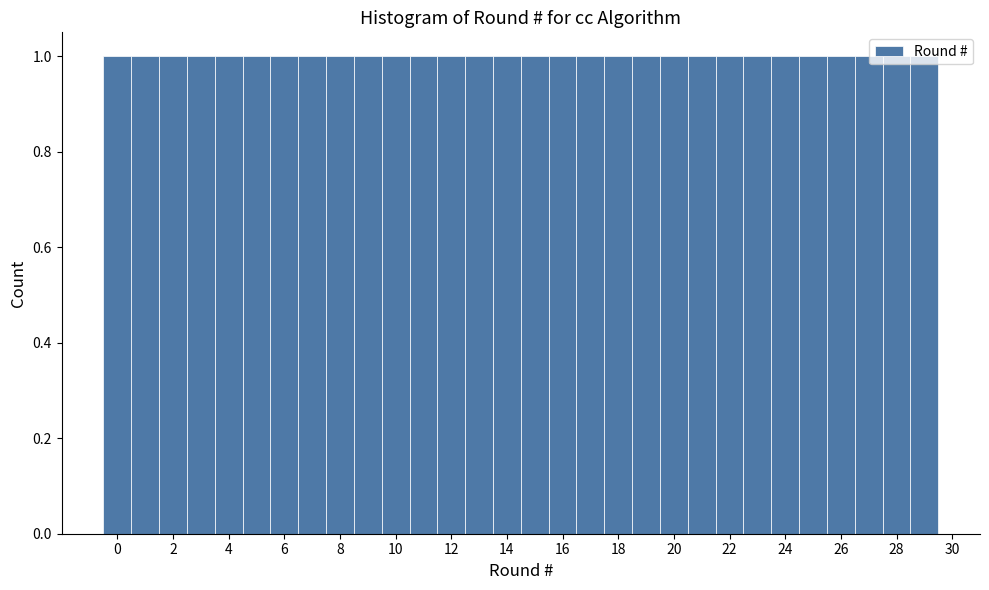

Reading left to right, transcribe this chart: for each bar, give the range it covers on the x-axis and its height. Neither the bar edges nor the heights are printed on the chart, so give them approximately, as read against the axes.

-0.5 to 0.5: 1
0.5 to 1.5: 1
1.5 to 2.5: 1
2.5 to 3.5: 1
3.5 to 4.5: 1
4.5 to 5.5: 1
5.5 to 6.5: 1
6.5 to 7.5: 1
7.5 to 8.5: 1
8.5 to 9.5: 1
9.5 to 10.5: 1
10.5 to 11.5: 1
11.5 to 12.5: 1
12.5 to 13.5: 1
13.5 to 14.5: 1
14.5 to 15.5: 1
15.5 to 16.5: 1
16.5 to 17.5: 1
17.5 to 18.5: 1
18.5 to 19.5: 1
19.5 to 20.5: 1
20.5 to 21.5: 1
21.5 to 22.5: 1
22.5 to 23.5: 1
23.5 to 24.5: 1
24.5 to 25.5: 1
25.5 to 26.5: 1
26.5 to 27.5: 1
27.5 to 28.5: 1
28.5 to 29.5: 1